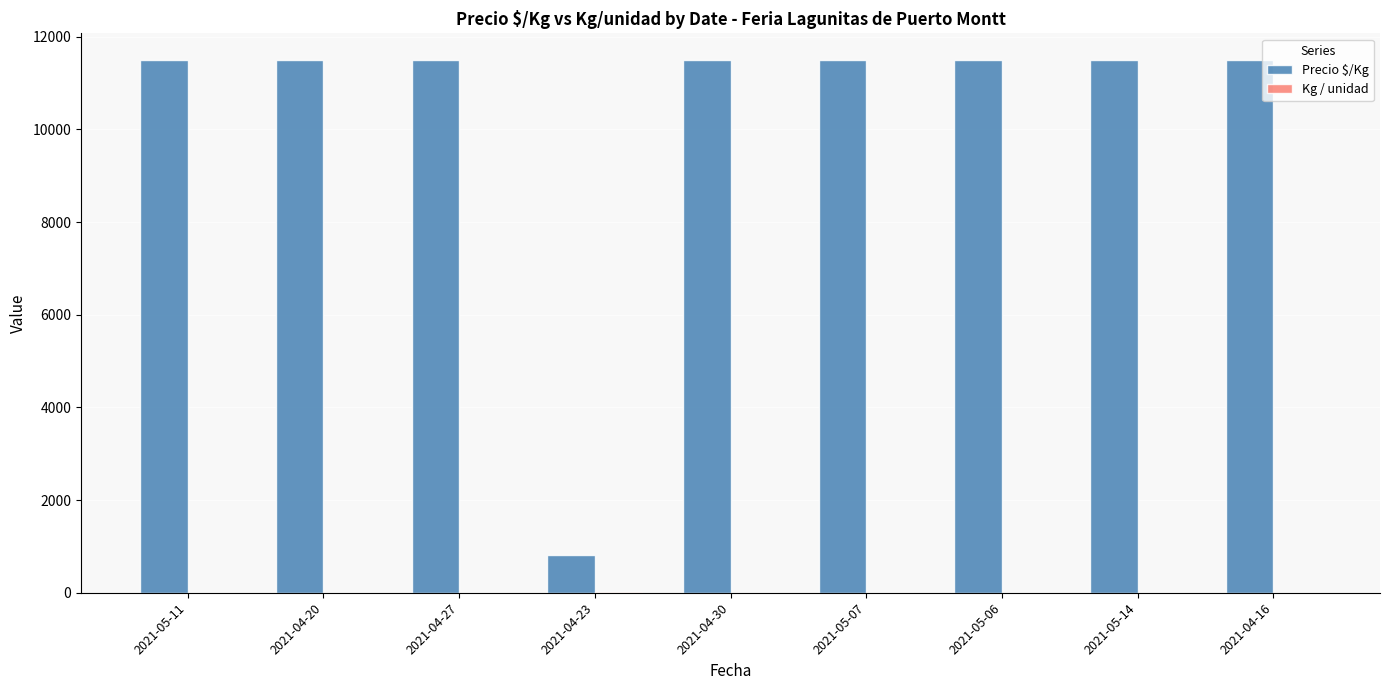

Which series has the largest total across all categories?

Precio $/Kg